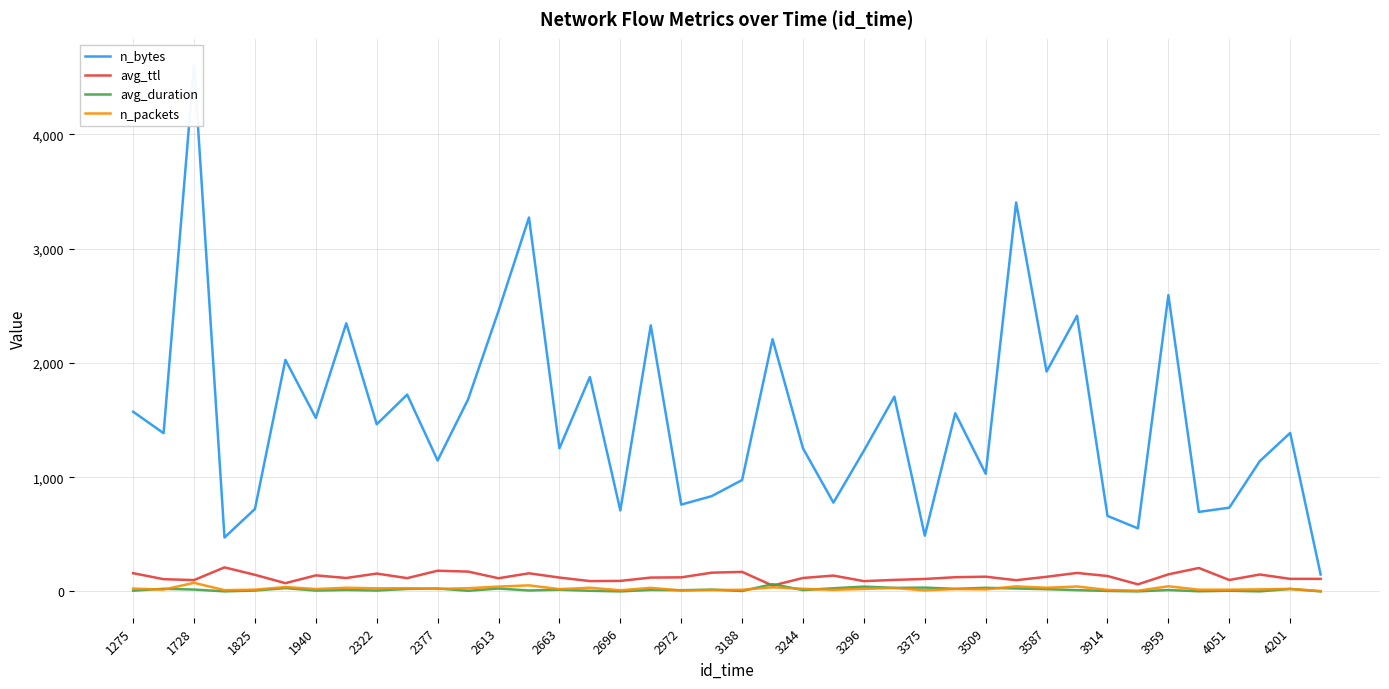

Which series has the largest total across all categories?

n_bytes